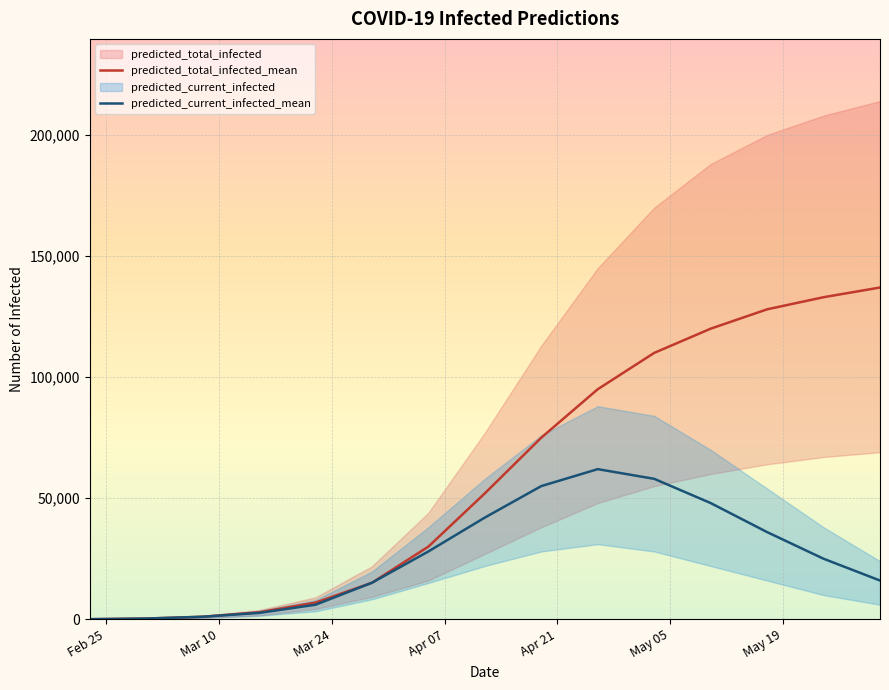

How many categories are shown in the chart?

15